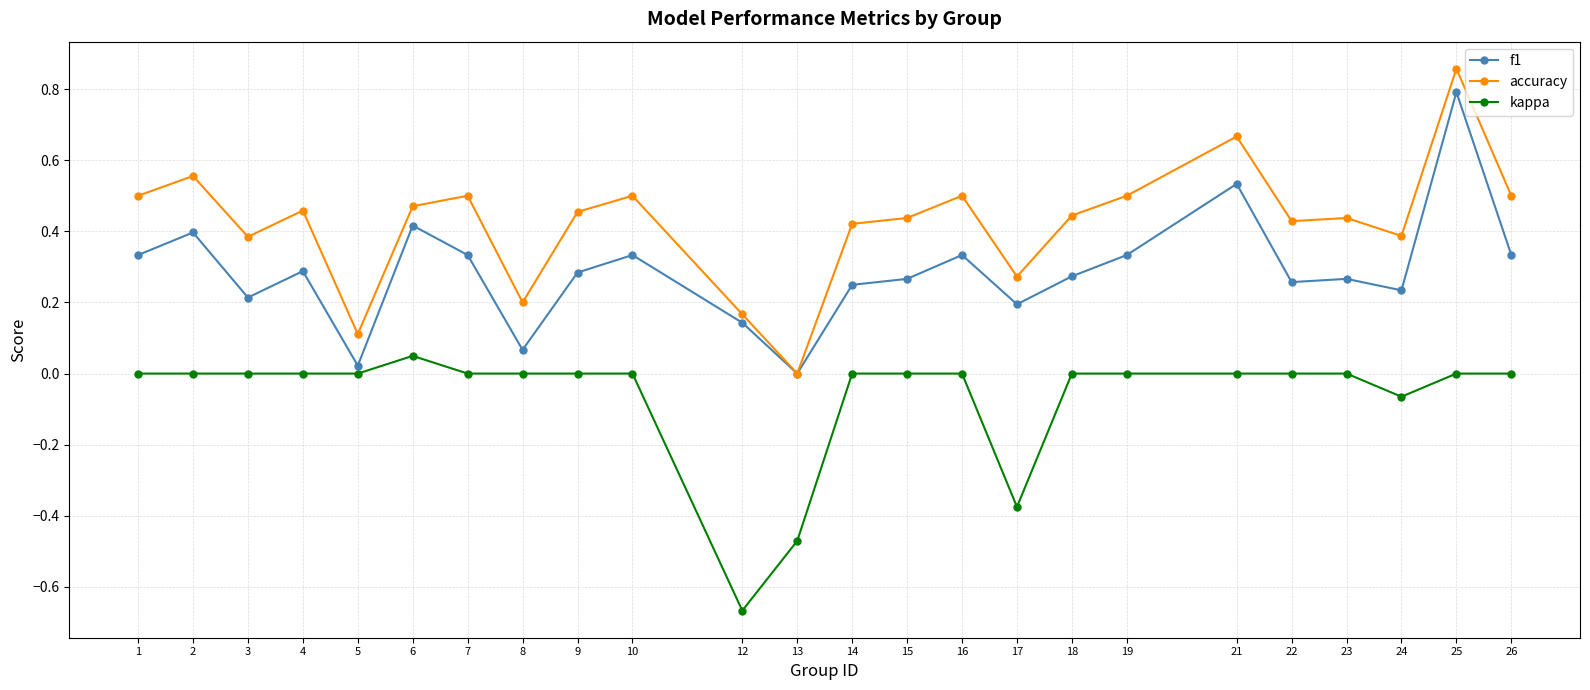

True or false: accuracy has more than 1 interior local peaks.

True